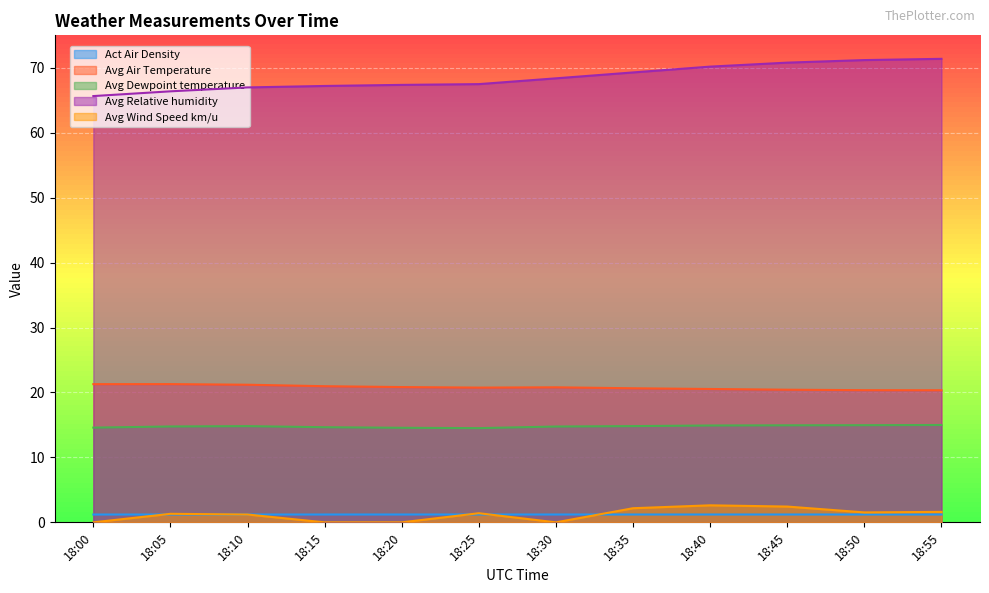

What is the value of the Avg Relative humidity point at the 1st from the left?

65.6